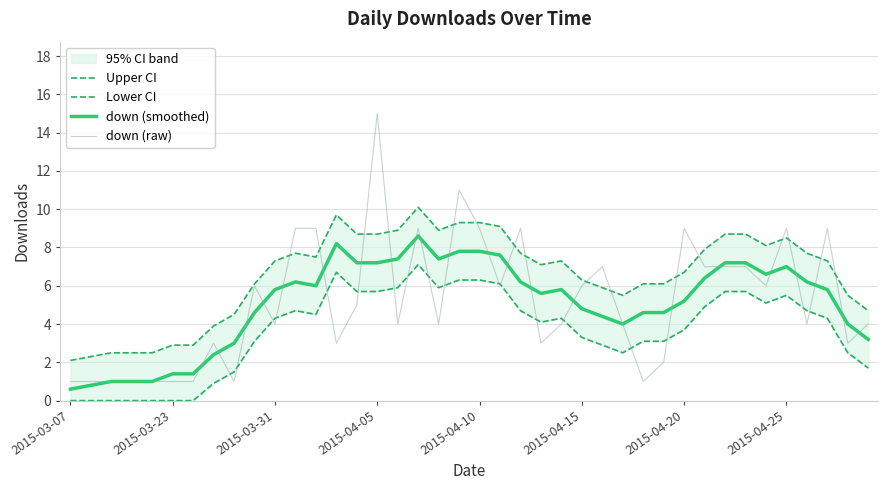

What is the maximum value for down (smoothed)?

8.6